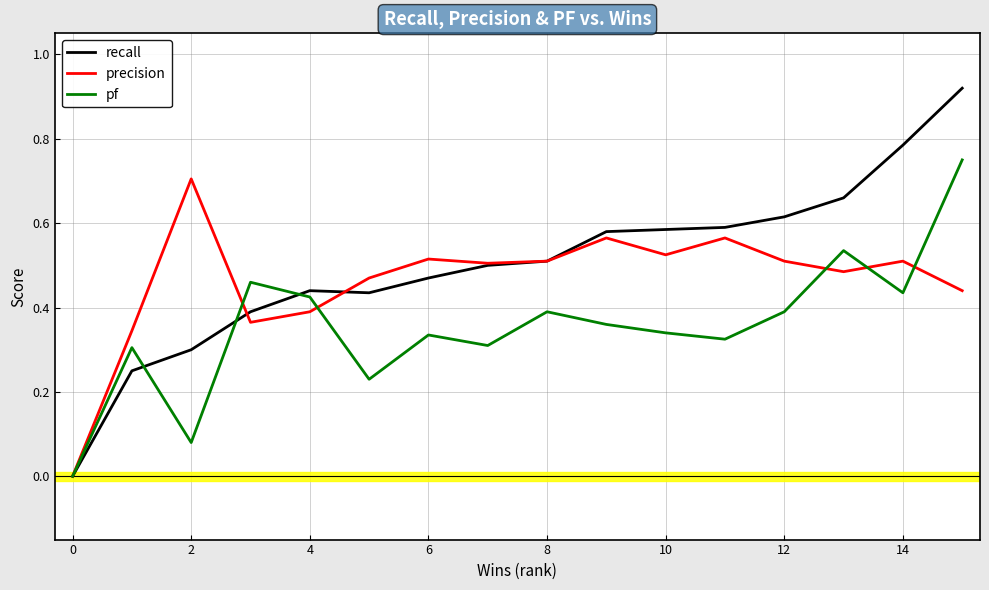

Which series has the widest spread of values?

recall